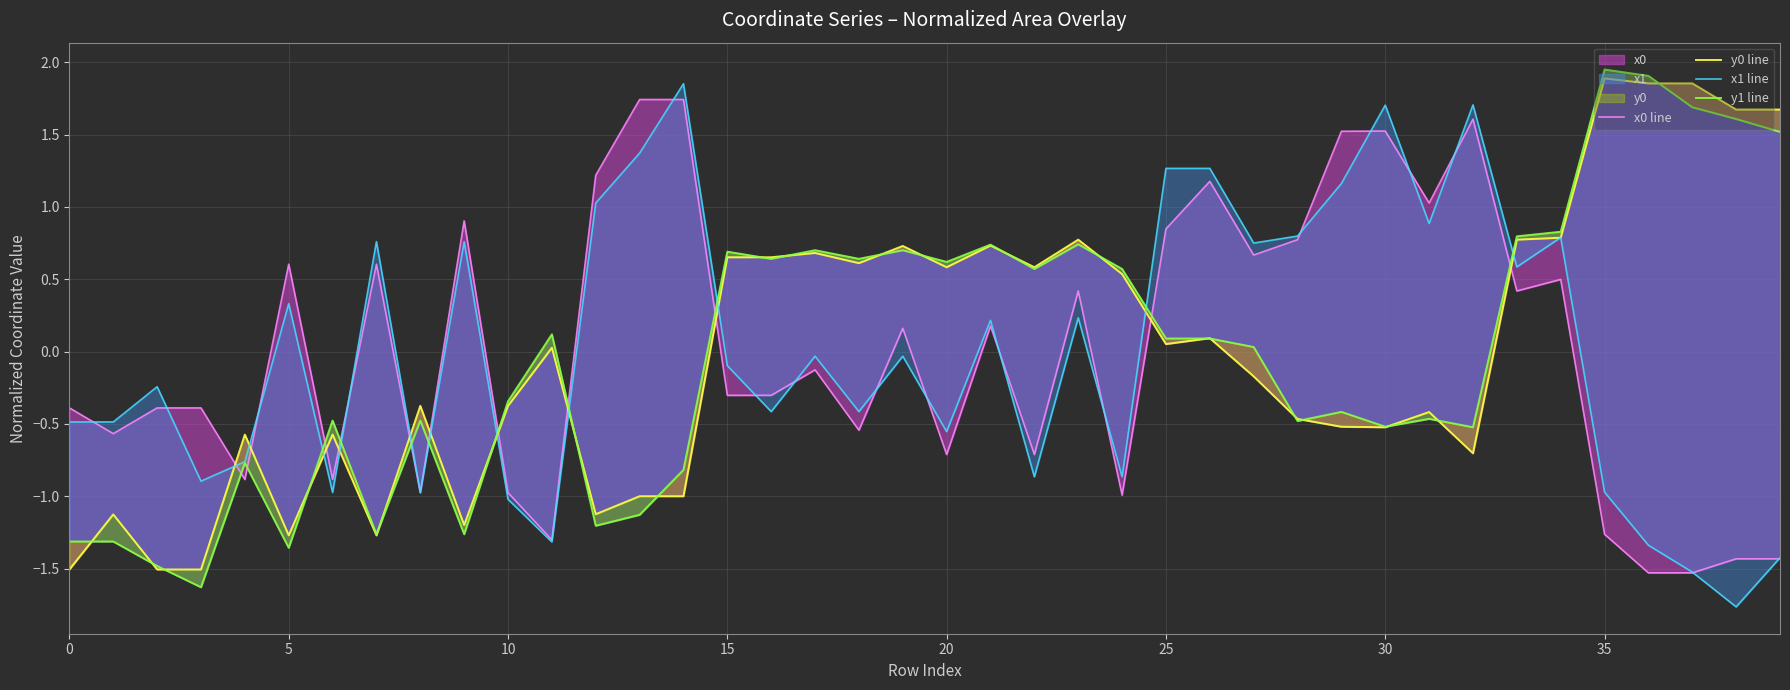

What is the greatest value displayed?

1.9